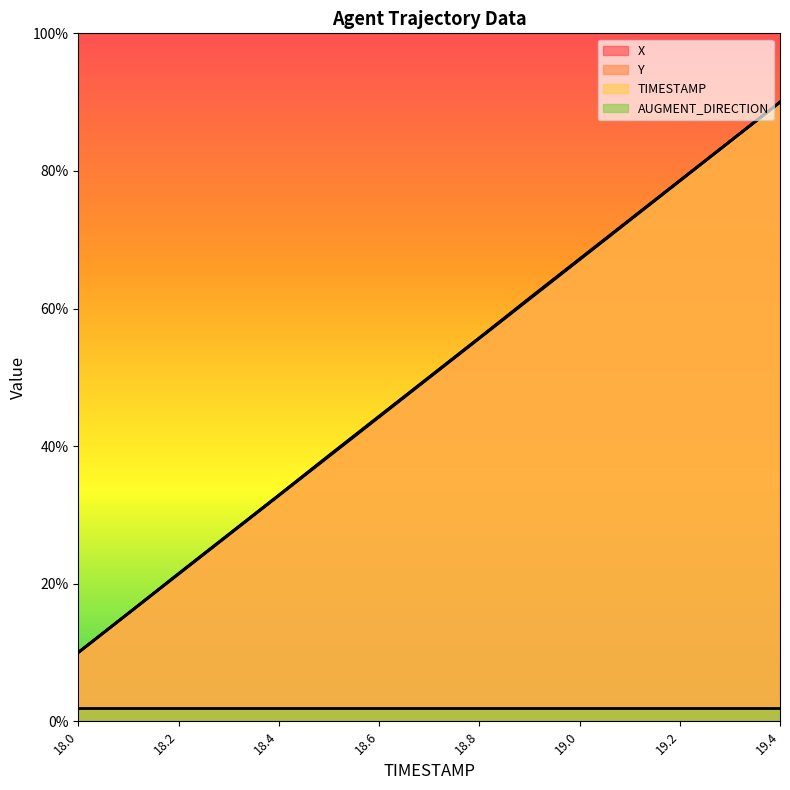

What is the total value across all series at 18.6?

134.8